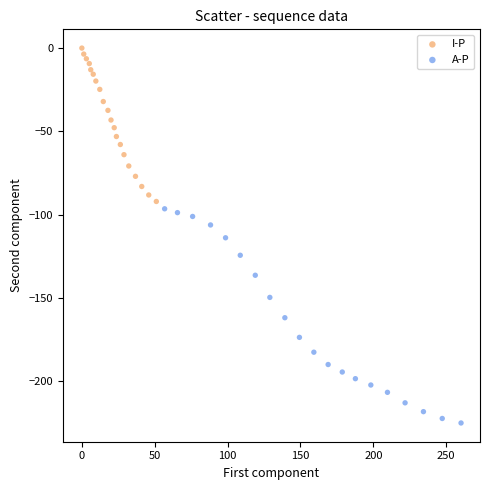

Which series reaches the maximum Y coordinate?

I-P